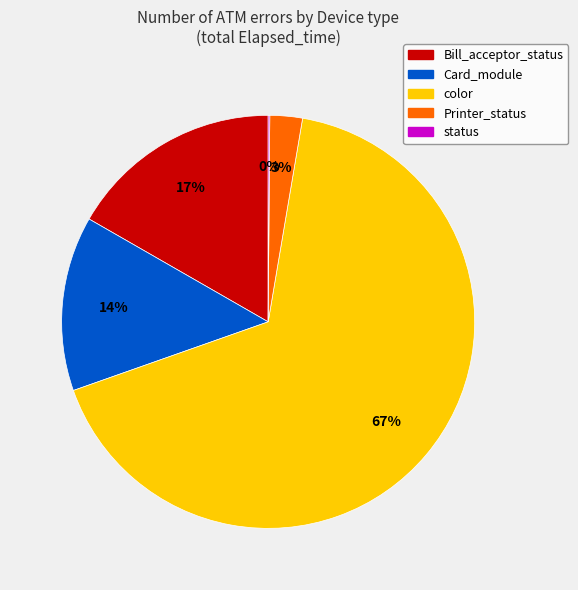

Which has a higher value, Card_module or color?

color